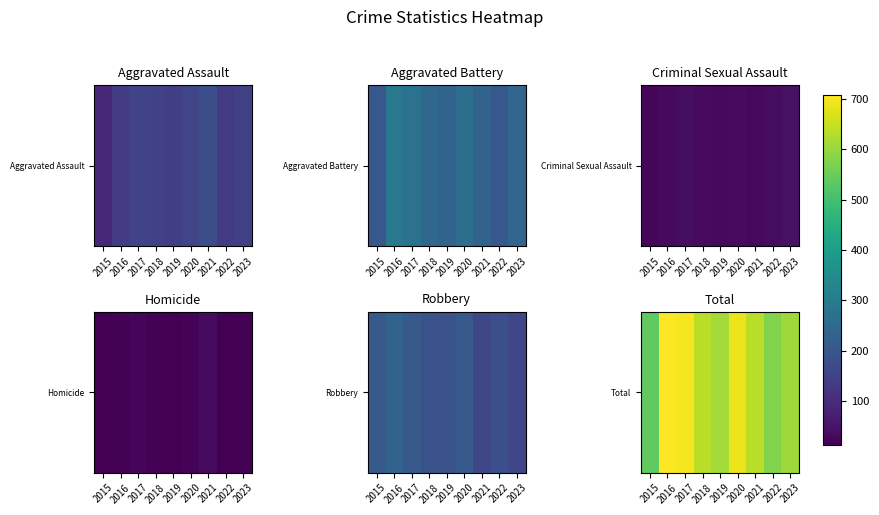

How many data points does each series have?

9